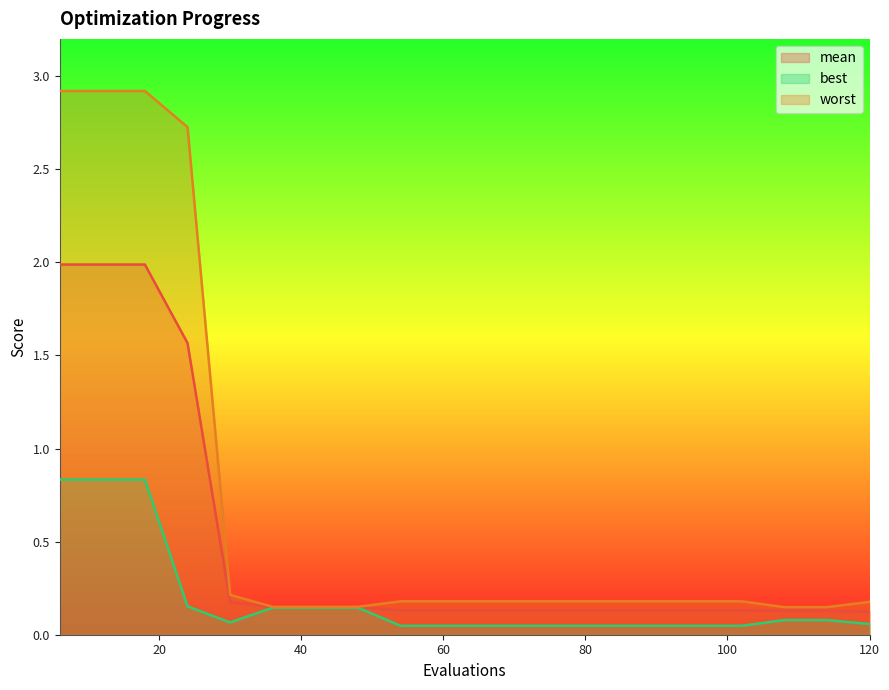

Reading left to right, extract all data points from this chart.

mean: 6=2.0	12=2.0	18=2.0	24=1.6	30=0.2	36=0.1	42=0.1	48=0.1	54=0.1	60=0.1	66=0.1	72=0.1	78=0.1	84=0.1	90=0.1	96=0.1	102=0.1	108=0.1	114=0.1	120=0.1
best: 6=0.8	12=0.8	18=0.8	24=0.2	30=0.1	36=0.1	42=0.1	48=0.1	54=0.0	60=0.0	66=0.0	72=0.0	78=0.0	84=0.0	90=0.0	96=0.0	102=0.0	108=0.1	114=0.1	120=0.1
worst: 6=2.9	12=2.9	18=2.9	24=2.7	30=0.2	36=0.1	42=0.1	48=0.1	54=0.2	60=0.2	66=0.2	72=0.2	78=0.2	84=0.2	90=0.2	96=0.2	102=0.2	108=0.1	114=0.1	120=0.2